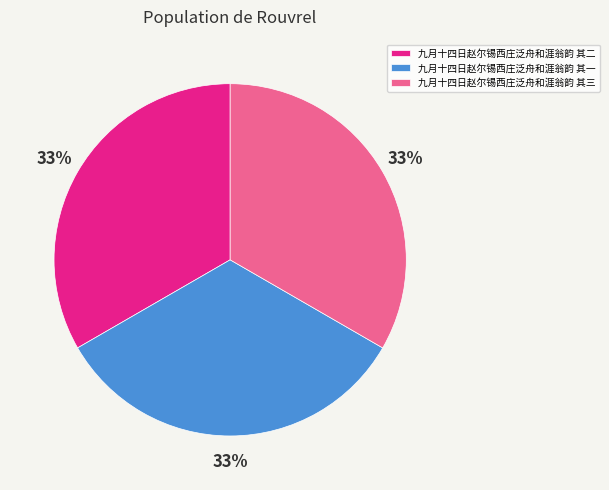

What percentage is the 九月十四日赵尔锡西庄泛舟和涯翁韵 其一 slice, to the nearest percent?

33%